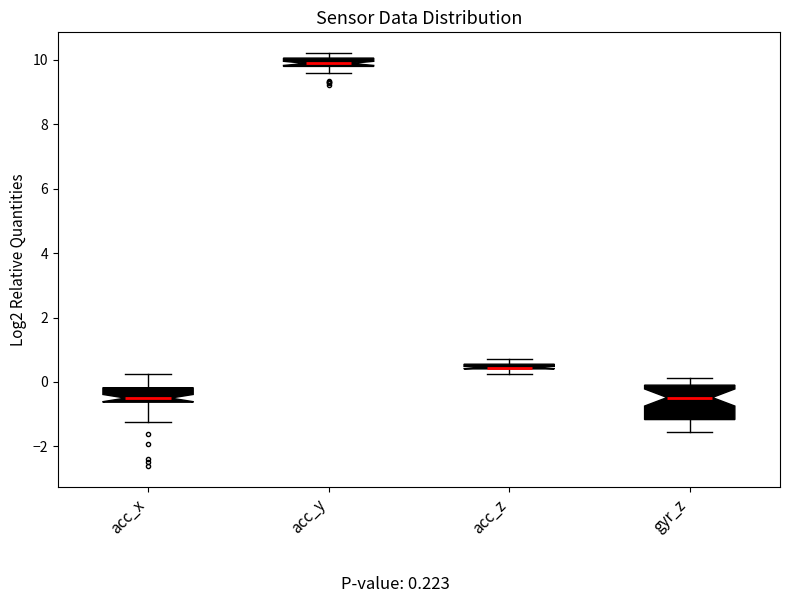

Where does the lower whisker of the box for acc_y end on the y-axis? The values are not printed on the chart, so give them approximately, as read against the axis.

9.6